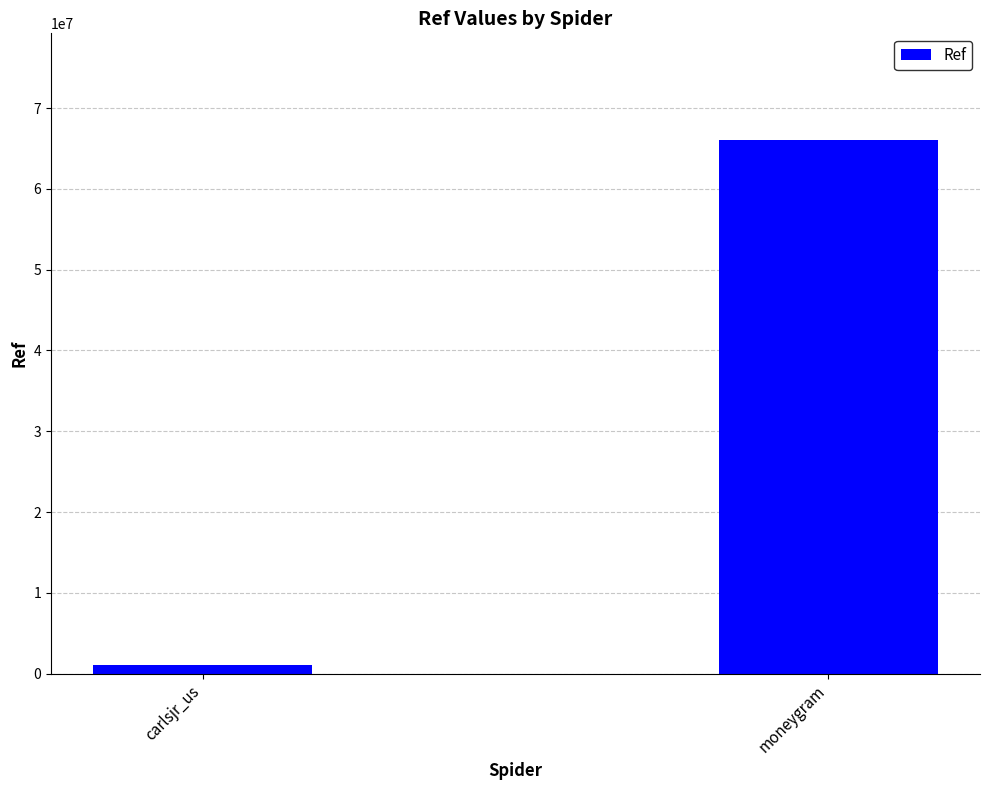

What is the minimum value shown in the chart?

1100392